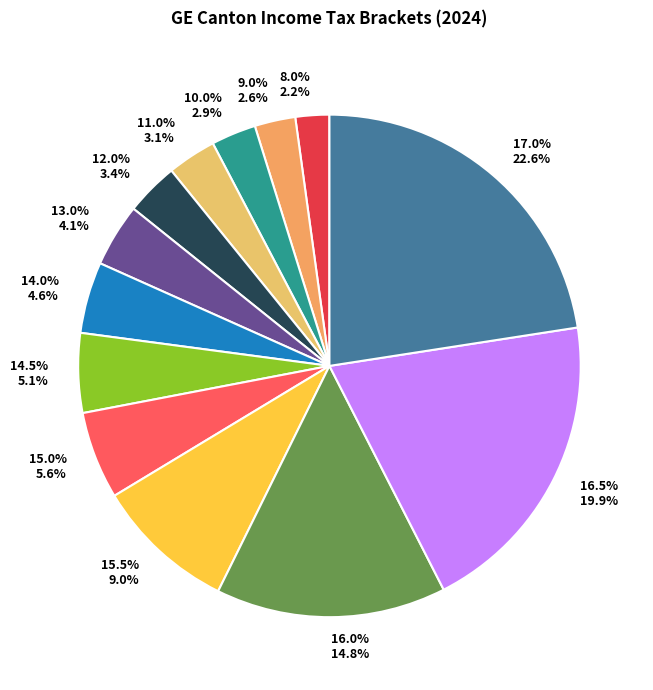

To the nearest percent, what is the difference between the 11.0% and 13.0% slice percentages?

1%